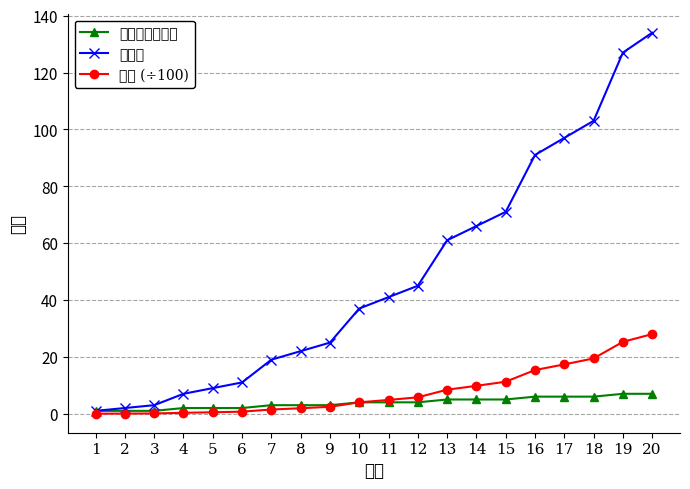

How many data points in 攻击力 are above 41?

9